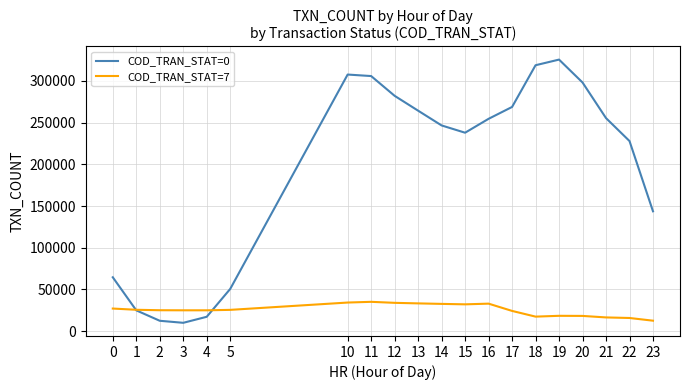

The value of COD_TRAN_STAT=7 at 5 is 43446. True or false?

False